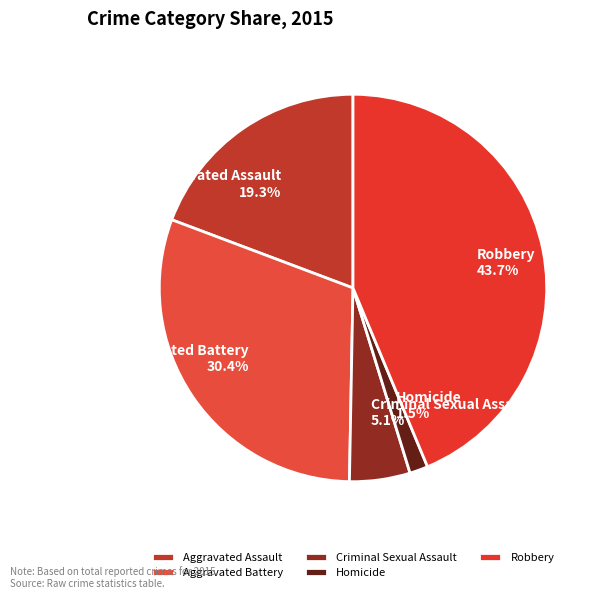

How many slices are in this pie chart?

5